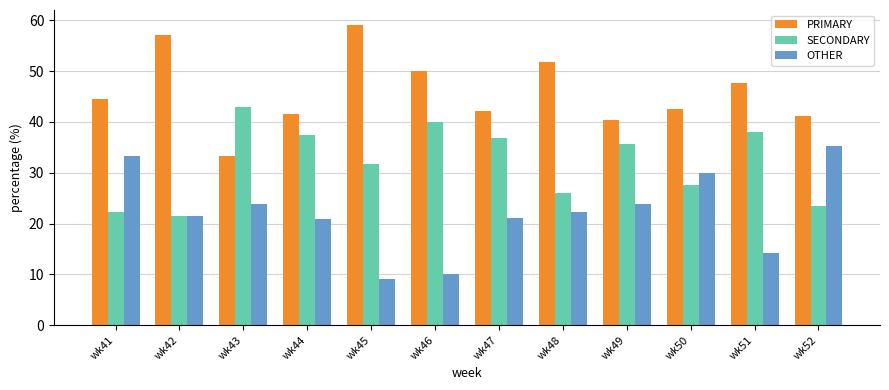

What is the total value across all series at wk45?

100.0